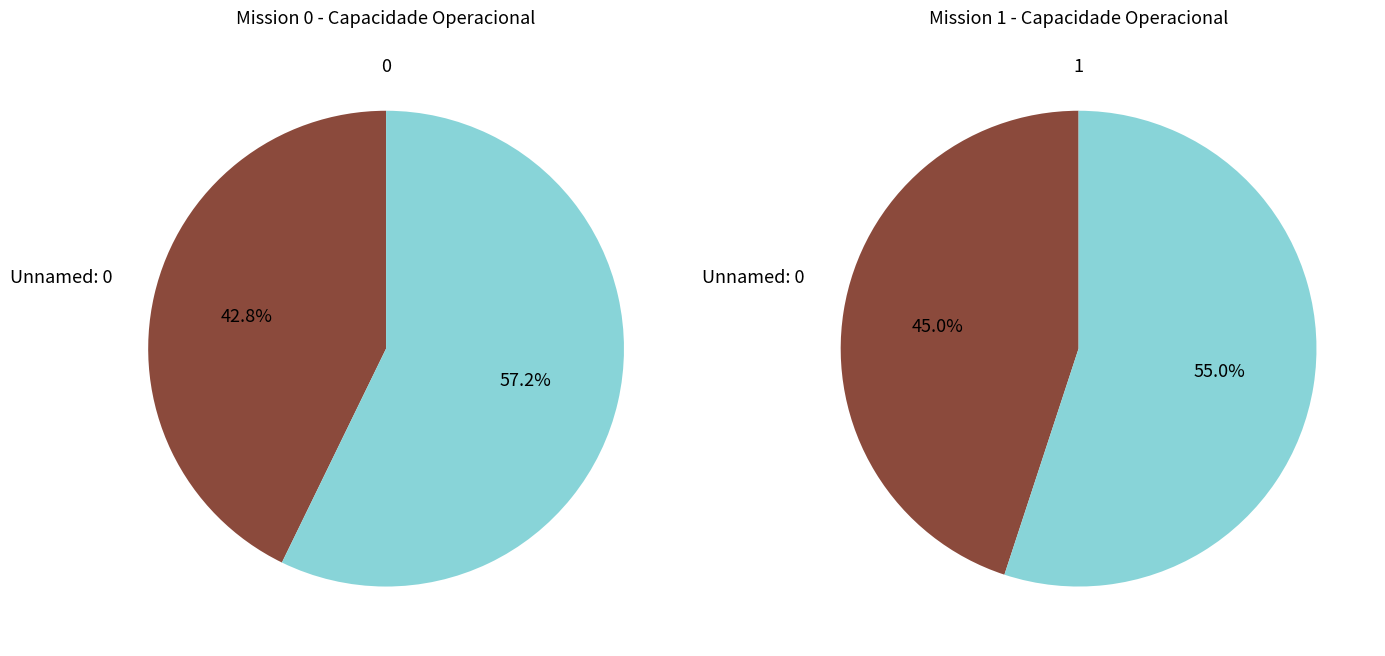

What is the change in value from 0 to 1?

+0.4